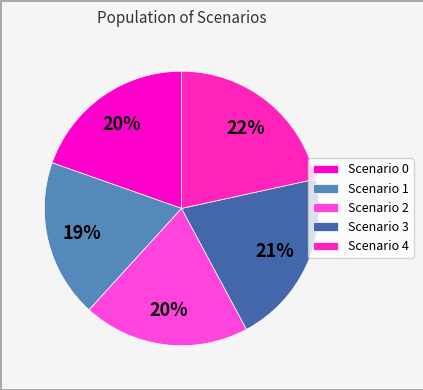

The Scenario 3 slice represents 11% of the pie. True or false?

False